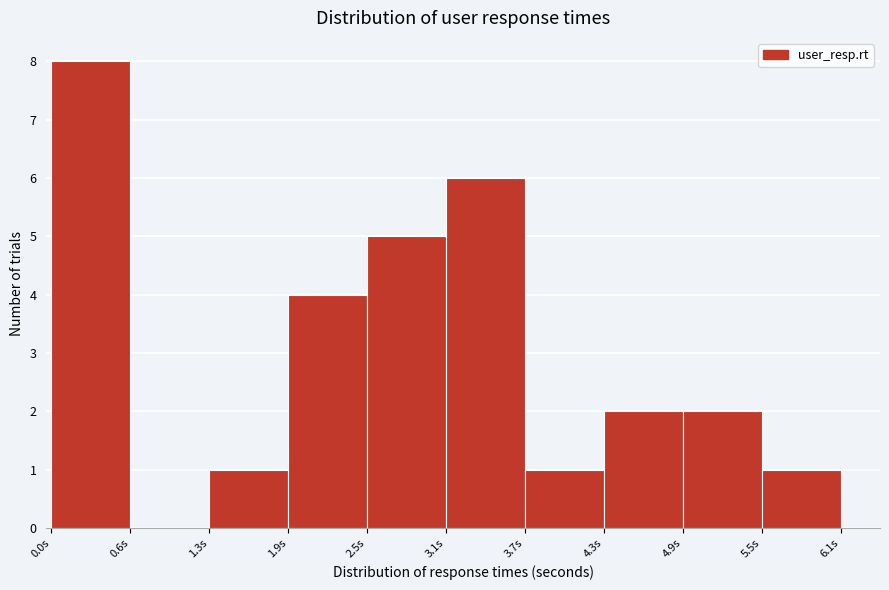

What is the height of the bar covering 3.7 to 4.3 on the x-axis? Neither the bar edges nor the heights are printed on the chart, so give them approximately, as read against the axes.

1